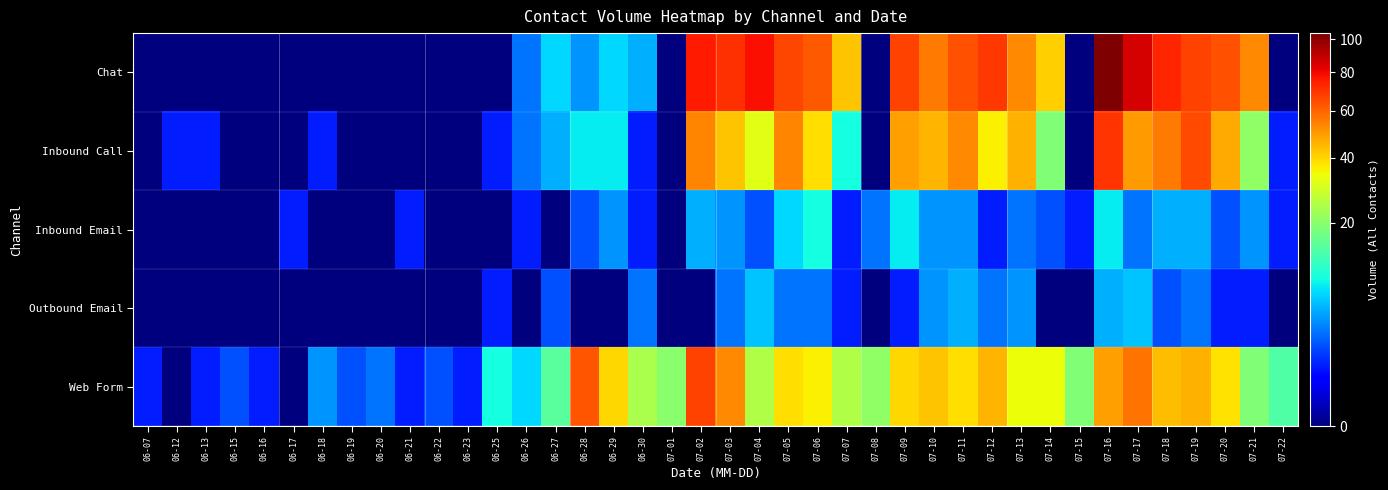

Reading left to right, list all the values displayed in this chart.

Chat: 06-07=0	06-12=0	06-13=0	06-15=0	06-16=0	06-17=0	06-18=0	06-19=0	06-20=0	06-21=0	06-22=0	06-23=0	06-25=0	06-26=3	06-27=7	06-28=4	06-29=7	06-30=5	07-01=0	07-02=76	07-03=71	07-04=78	07-05=66	07-06=62	07-07=43	07-08=0	07-09=67	07-10=56	07-11=64	07-12=69	07-13=53	07-14=41	07-15=0	07-16=104	07-17=85	07-18=73	07-19=67	07-20=64	07-21=53	07-22=0
Inbound Call: 06-07=0	06-12=1	06-13=1	06-15=0	06-16=0	06-17=0	06-18=1	06-19=0	06-20=0	06-21=0	06-22=0	06-23=0	06-25=1	06-26=3	06-27=5	06-28=8	06-29=8	06-30=1	07-01=0	07-02=54	07-03=43	07-04=32	07-05=54	07-06=39	07-07=9	07-08=0	07-09=49	07-10=45	07-11=53	07-12=36	07-13=46	07-14=19	07-15=0	07-16=70	07-17=50	07-18=56	07-19=65	07-20=47	07-21=21	07-22=1
Inbound Email: 06-07=0	06-12=0	06-13=0	06-15=0	06-16=0	06-17=1	06-18=0	06-19=0	06-20=0	06-21=1	06-22=0	06-23=0	06-25=0	06-26=1	06-27=0	06-28=2	06-29=4	06-30=1	07-01=0	07-02=5	07-03=4	07-04=2	07-05=7	07-06=9	07-07=1	07-08=3	07-09=8	07-10=4	07-11=4	07-12=1	07-13=3	07-14=2	07-15=1	07-16=8	07-17=3	07-18=5	07-19=5	07-20=2	07-21=4	07-22=1
Outbound Email: 06-07=0	06-12=0	06-13=0	06-15=0	06-16=0	06-17=0	06-18=0	06-19=0	06-20=0	06-21=0	06-22=0	06-23=0	06-25=1	06-26=0	06-27=2	06-28=0	06-29=0	06-30=3	07-01=0	07-02=0	07-03=3	07-04=6	07-05=3	07-06=3	07-07=1	07-08=0	07-09=1	07-10=4	07-11=5	07-12=3	07-13=4	07-14=0	07-15=0	07-16=5	07-17=6	07-18=2	07-19=3	07-20=1	07-21=1	07-22=0
Web Form: 06-07=1	06-12=0	06-13=1	06-15=2	06-16=1	06-17=0	06-18=4	06-19=2	06-20=3	06-21=1	06-22=2	06-23=1	06-25=9	06-26=7	06-27=15	06-28=63	06-29=40	06-30=24	07-01=20	07-02=67	07-03=53	07-04=25	07-05=39	07-06=36	07-07=25	07-08=21	07-09=40	07-10=43	07-11=39	07-12=45	07-13=34	07-14=34	07-15=19	07-16=49	07-17=57	07-18=44	07-19=46	07-20=38	07-21=19	07-22=14